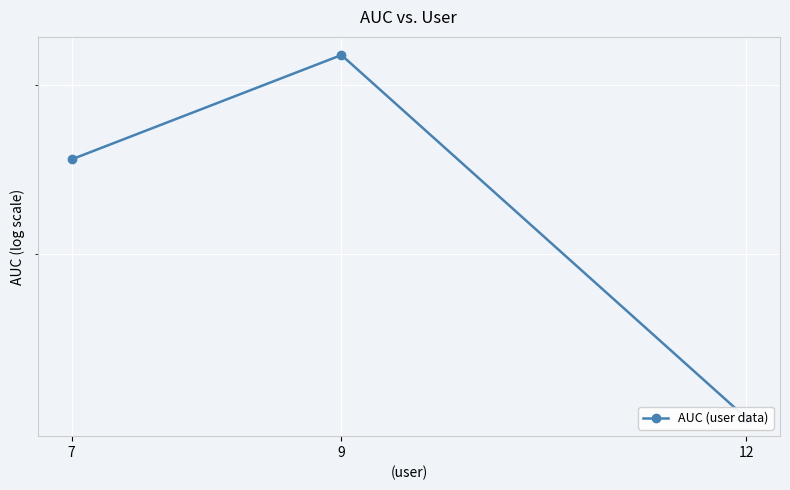

What is the maximum value shown in the chart?

0.9